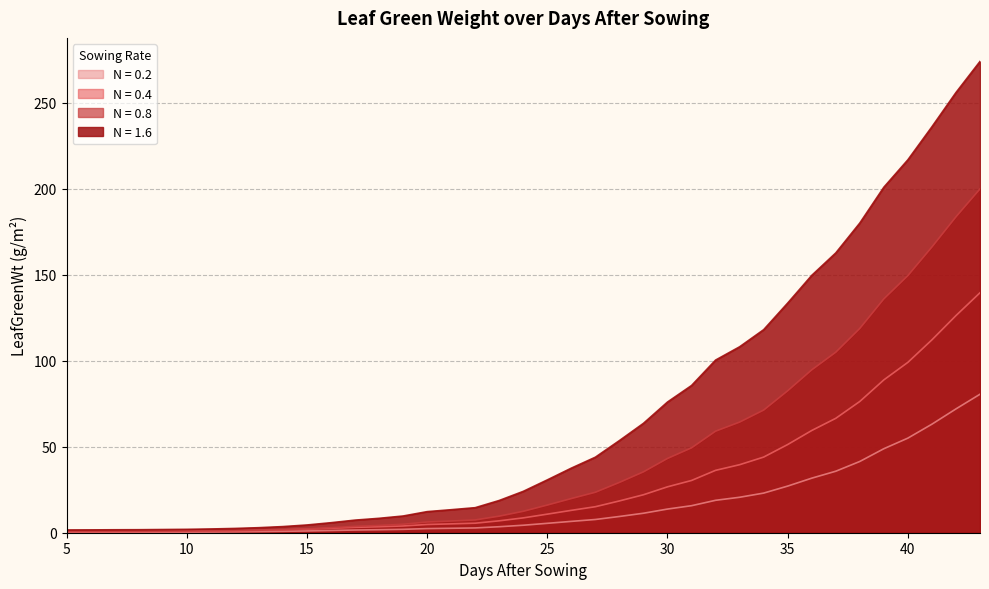

What is the average value of the LGW_0.4 series?

29.0